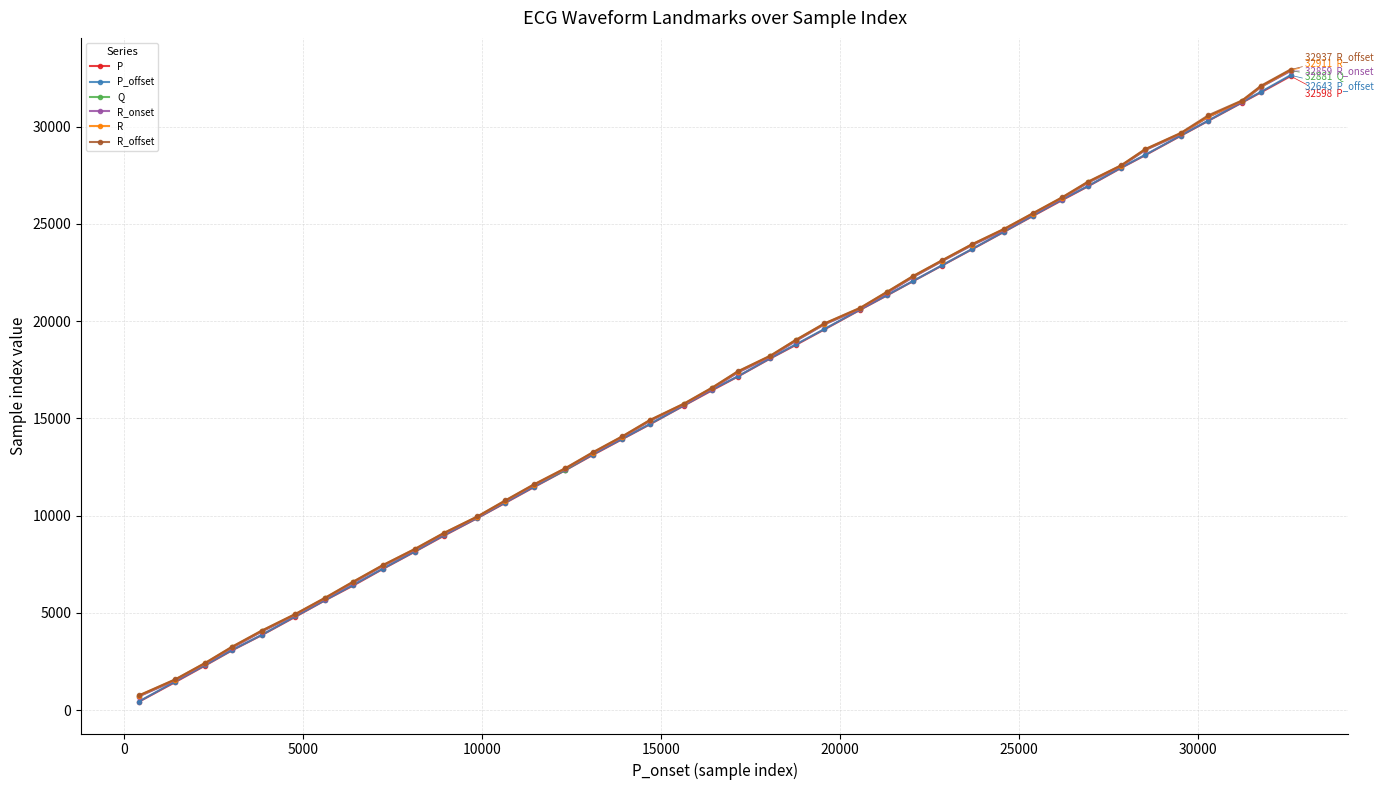

What is the value of the R_onset point at the 10th from the left?

8224